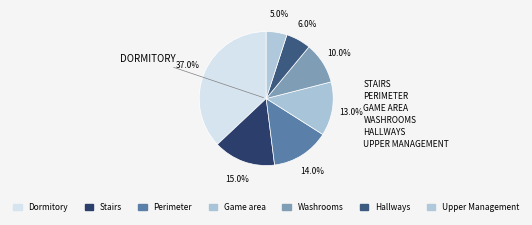

To the nearest percent, what percentage of the pie is Hallways?

6%